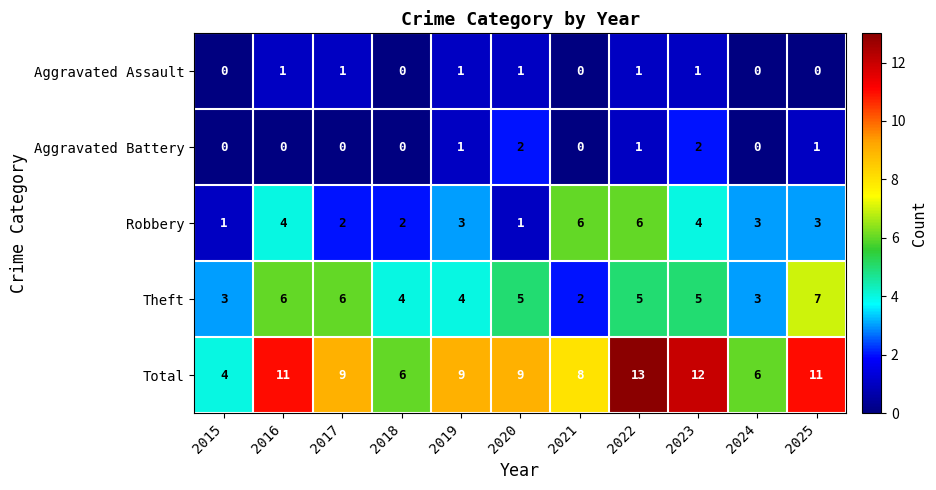

Where does the Total series first go above 9?

2016